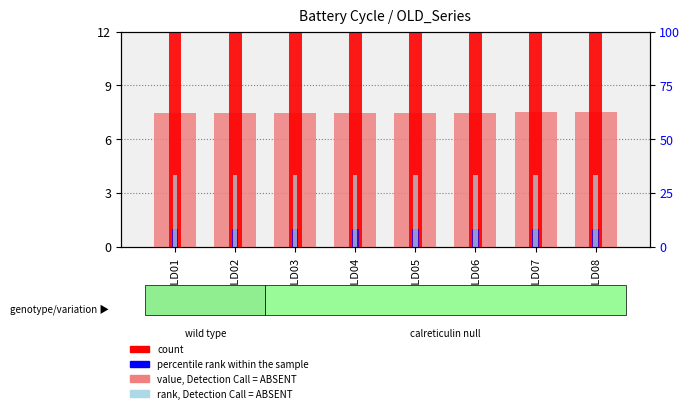

What is the sum of the value, Detection Call = ABSENT values at B-OLD08 and B-OLD06?

15.0